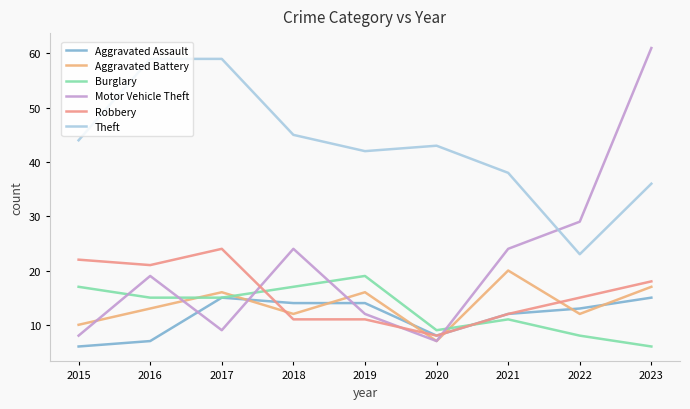

Reading left to right, extract all data points from this chart.

Aggravated Assault: 6	7	15	14	14	8	12	13	15
Aggravated Battery: 10	13	16	12	16	7	20	12	17
Burglary: 17	15	15	17	19	9	11	8	6
Motor Vehicle Theft: 8	19	9	24	12	7	24	29	61
Robbery: 22	21	24	11	11	8	12	15	18
Theft: 44	59	59	45	42	43	38	23	36